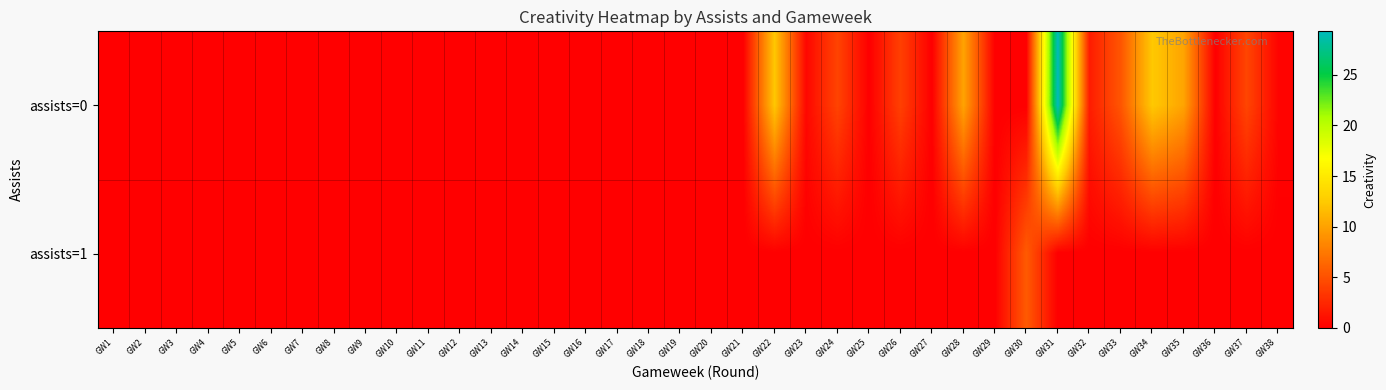

At how many categories does at least one series exceed 13?

1